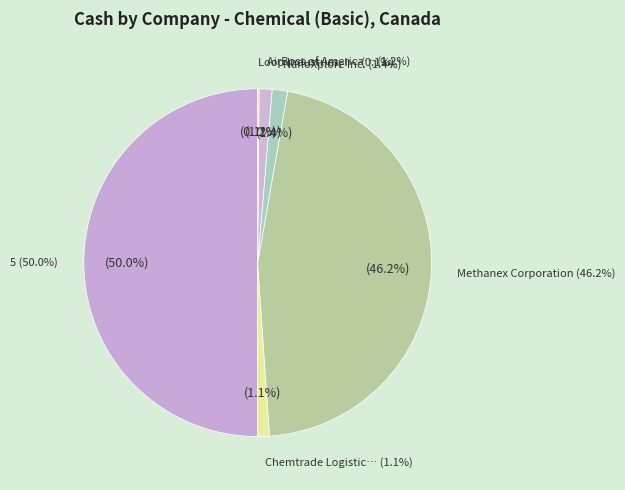

How many slices are in this pie chart?

6